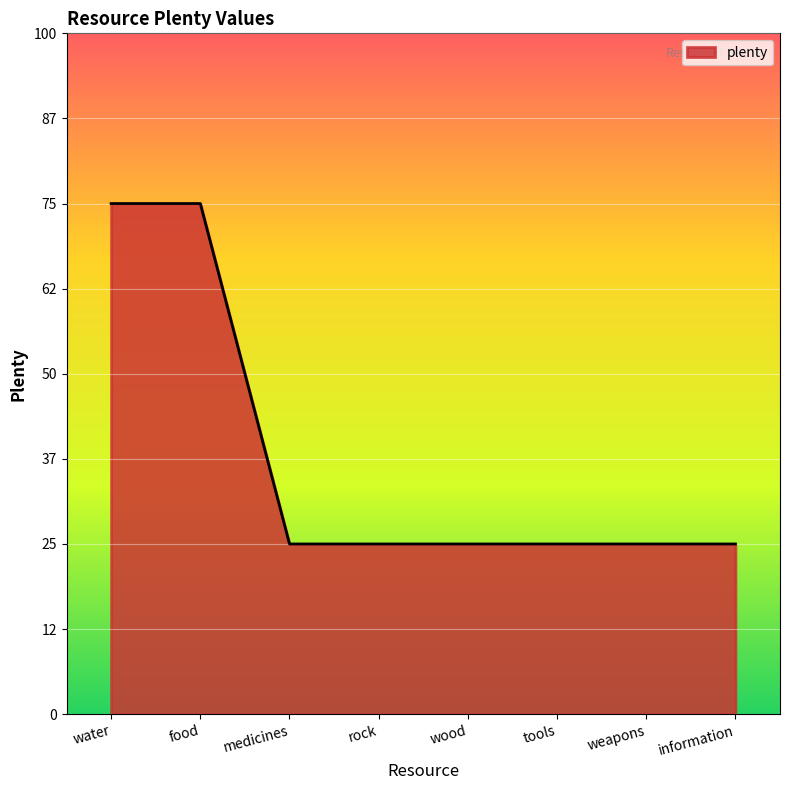

Does the chart have visible grid lines?

Yes